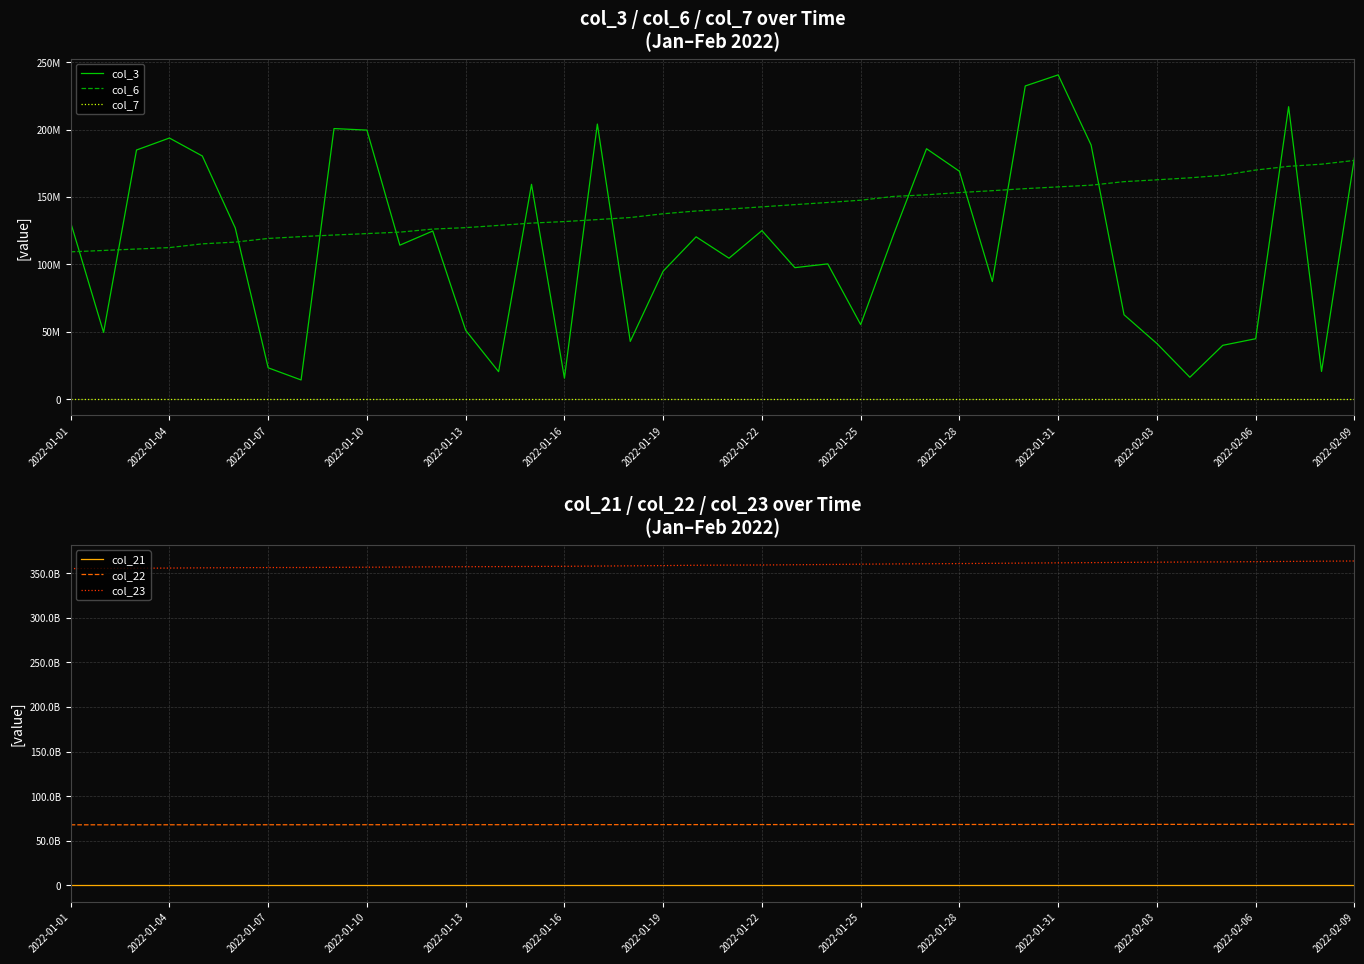

True or false: col_3 and col_23 cross at least once.

False